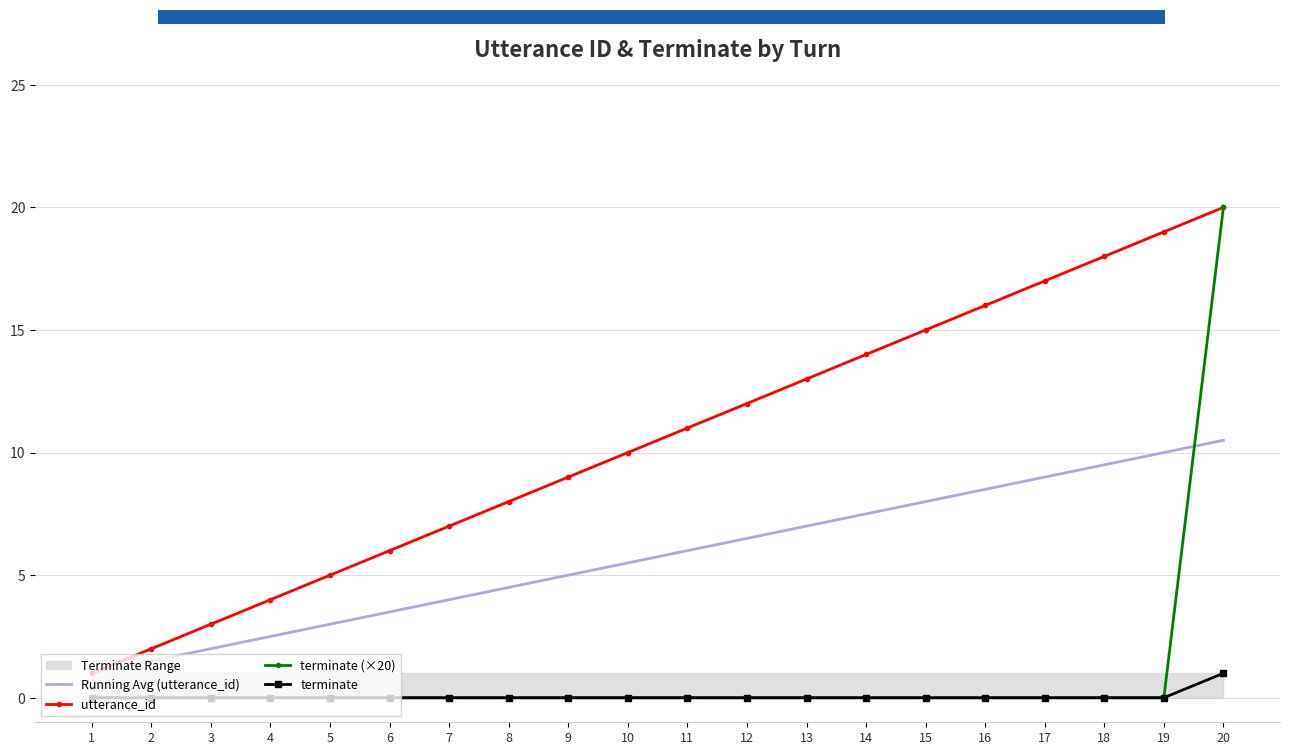

What is the sum of all terminate values?

1.0